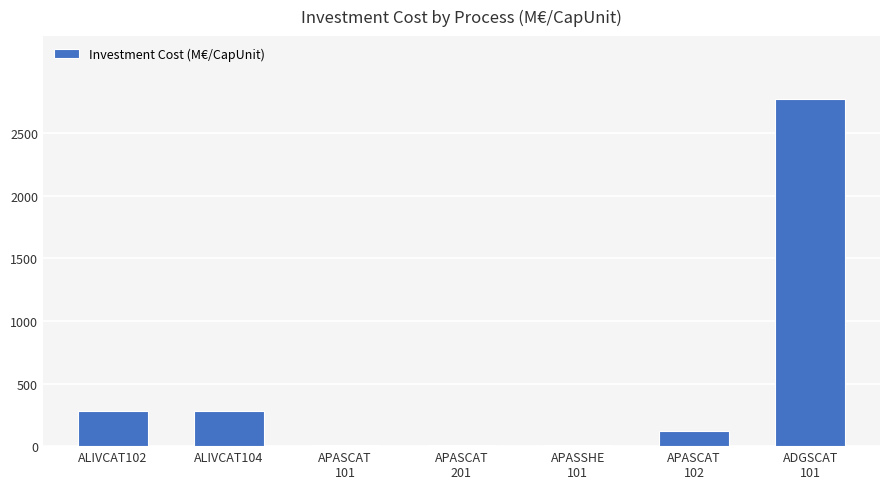

Read the value at APASCAT
102.

120.0